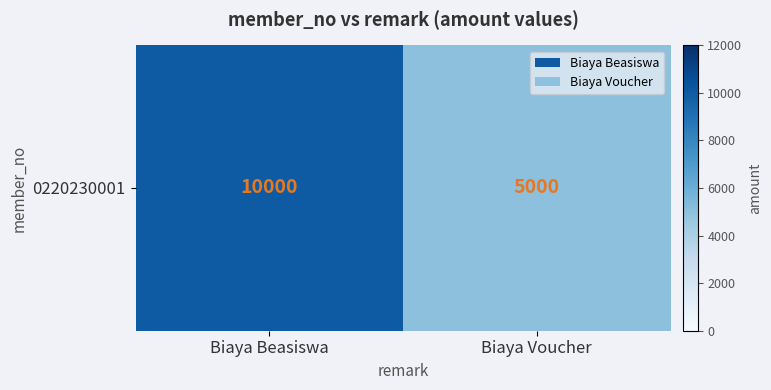

What is the difference between the values at Biaya Beasiswa and Biaya Voucher?

5000